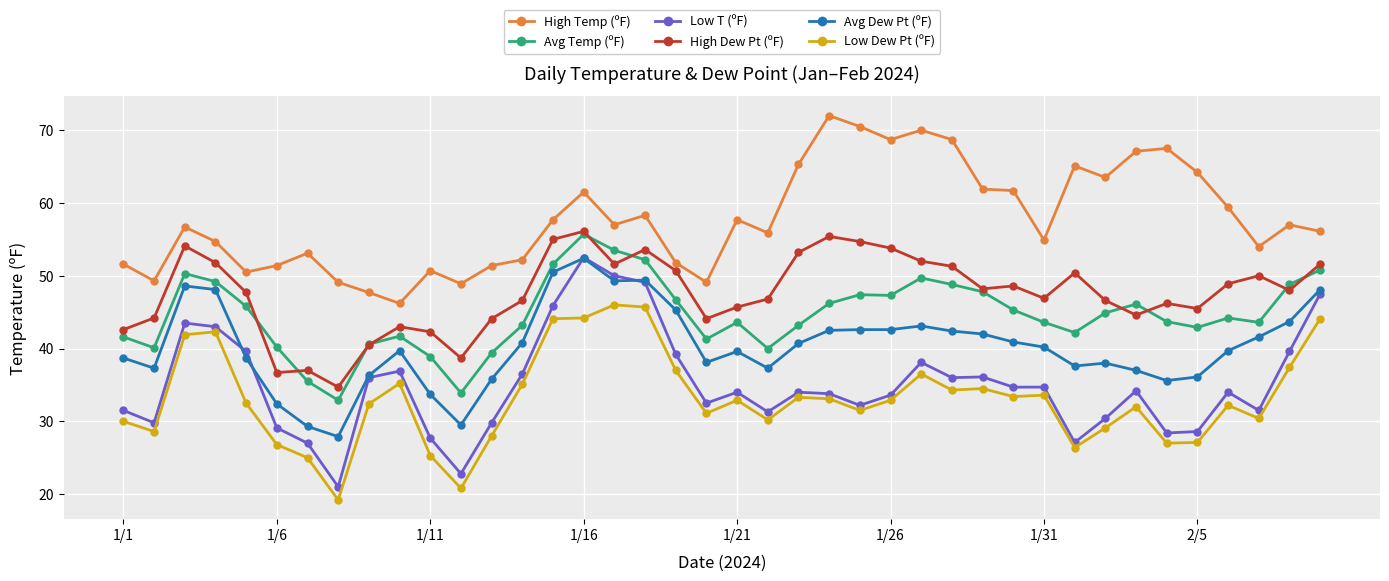

What are all the series names shown in the legend?

High Temp (ºF), Avg Temp (ºF), Low T (ºF), High Dew Pt (ºF), Avg Dew Pt (ºF), Low Dew Pt (ºF)